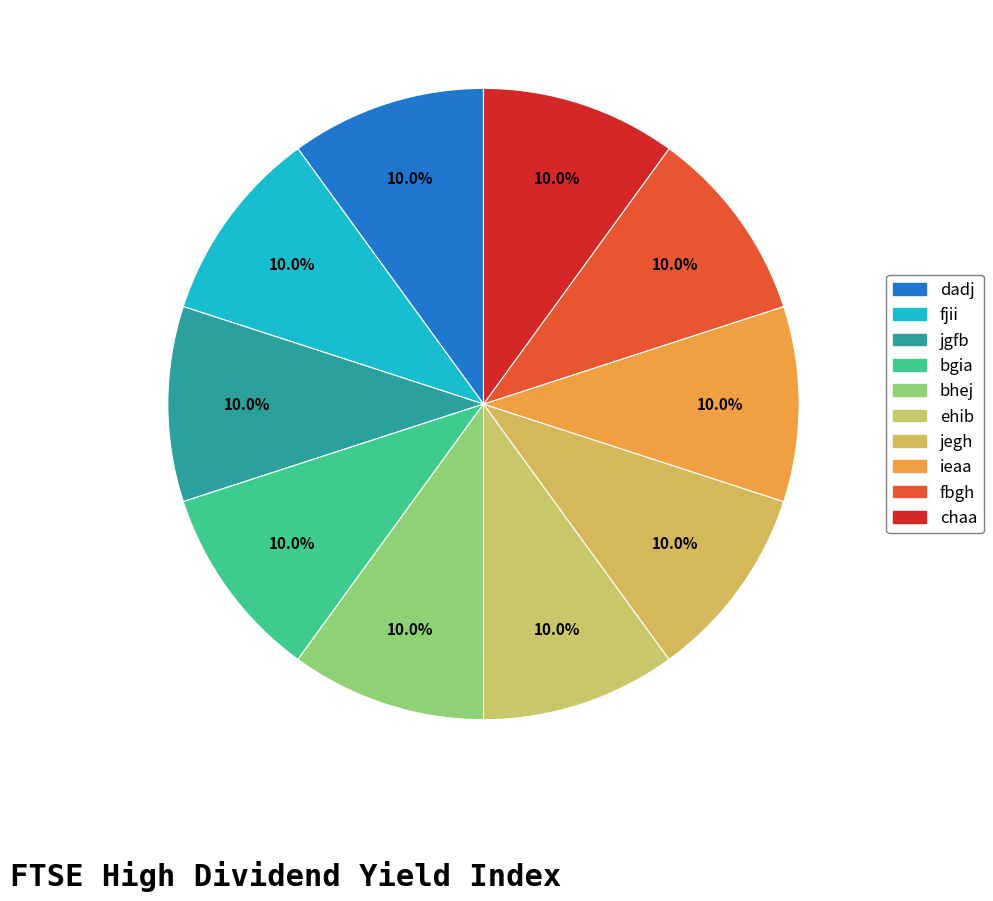

Is it true that fbgh is 10% of the pie?

True